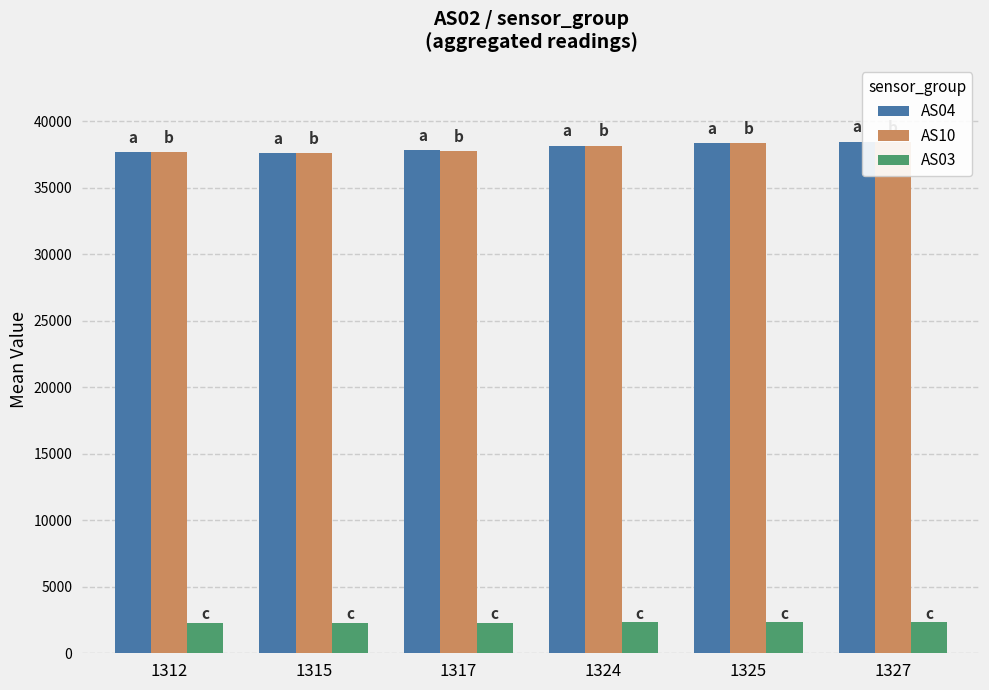

How many AS03 values are between 2304 and 2328?

4